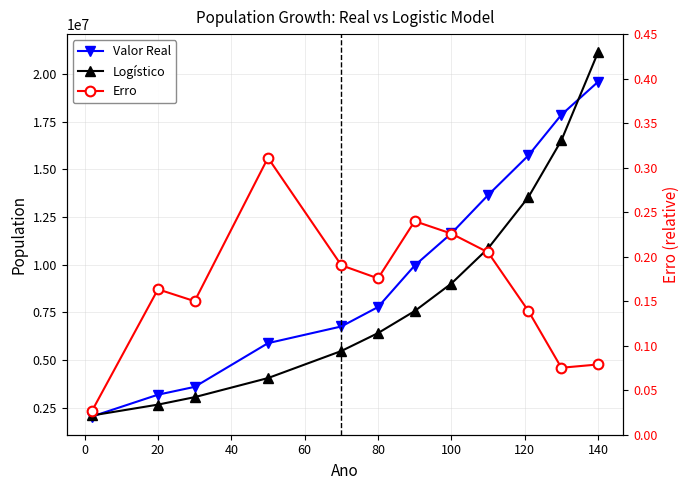

How many distinct data groups are displayed?

3